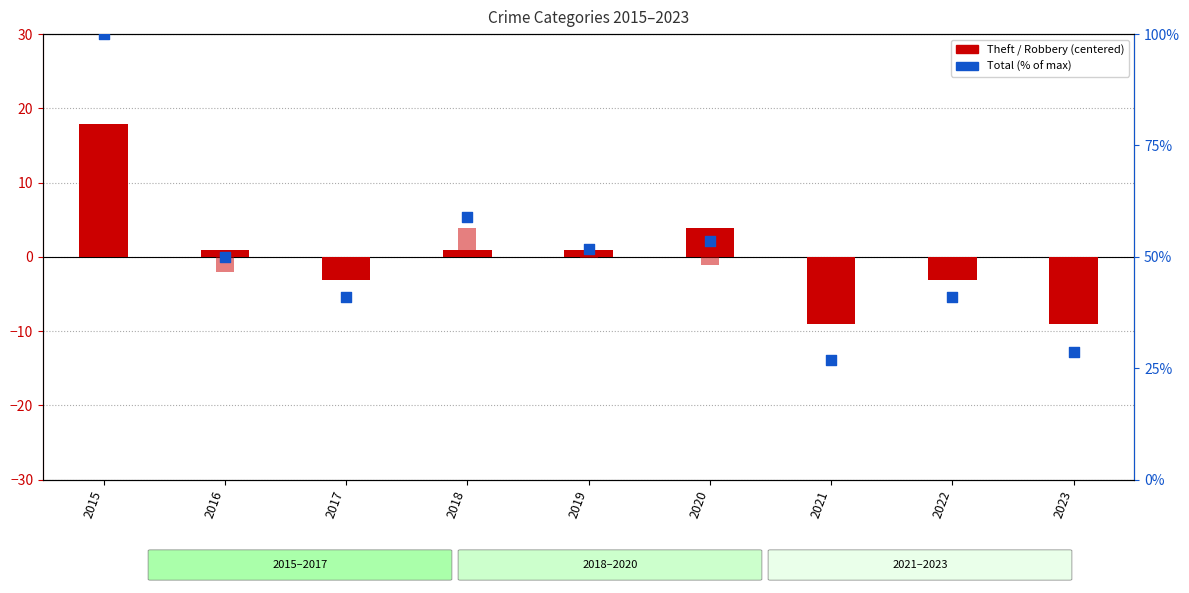

Which series has the largest total across all categories?

Total (% of max)